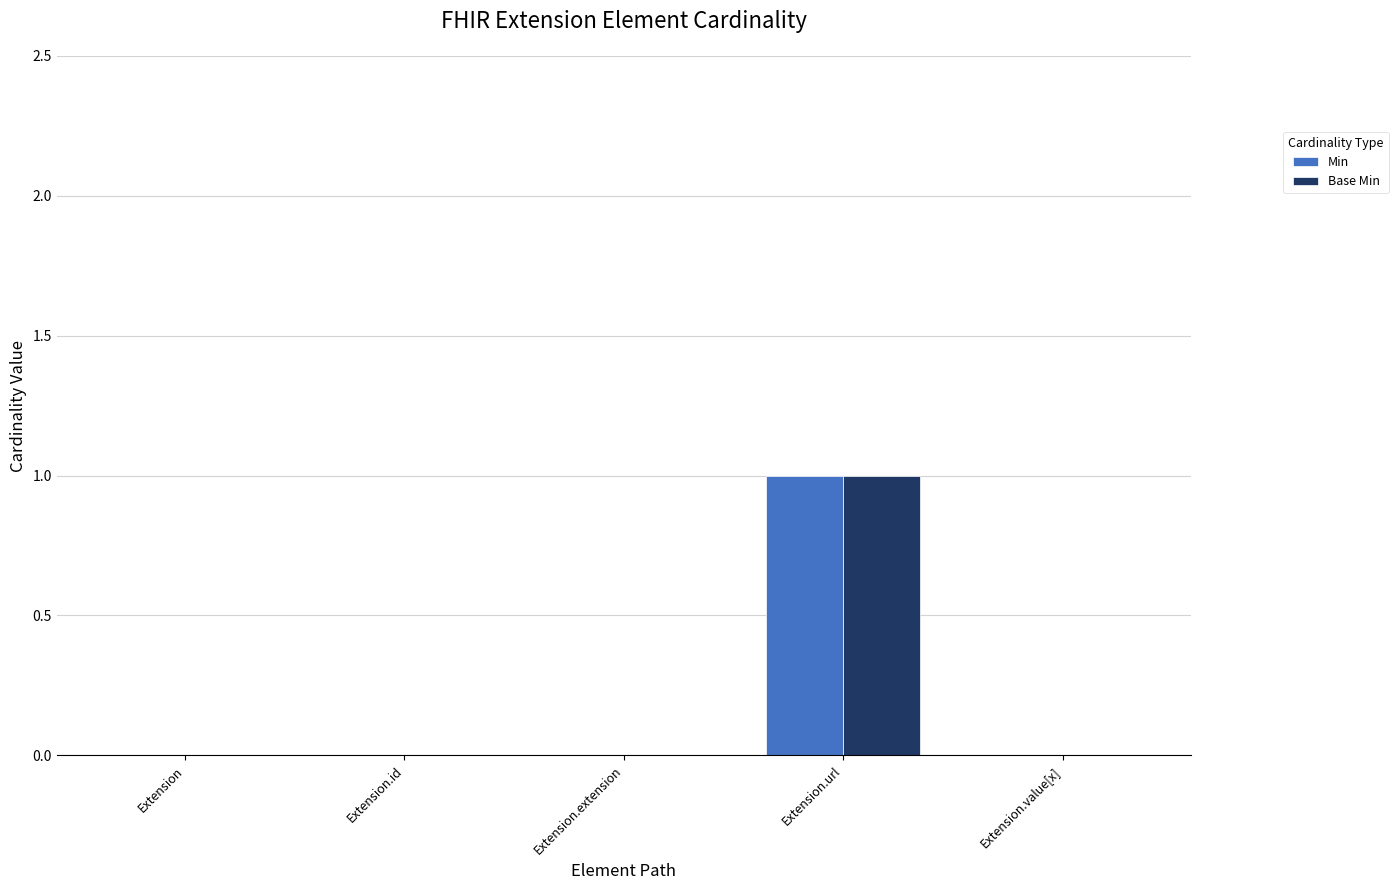

True or false: Min has a value of 1 at Extension.id.

False